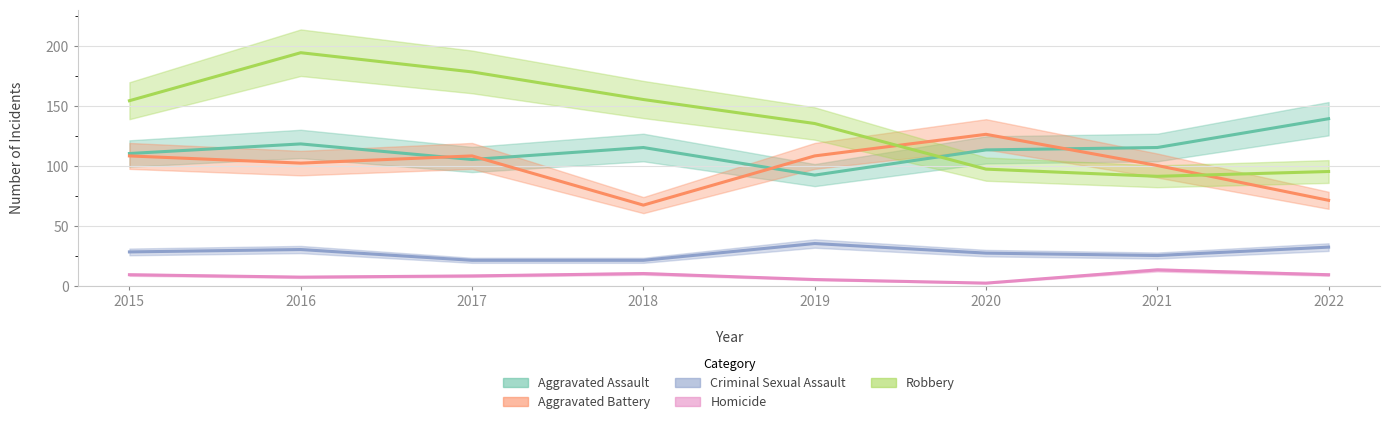

Does the chart have visible grid lines?

Yes